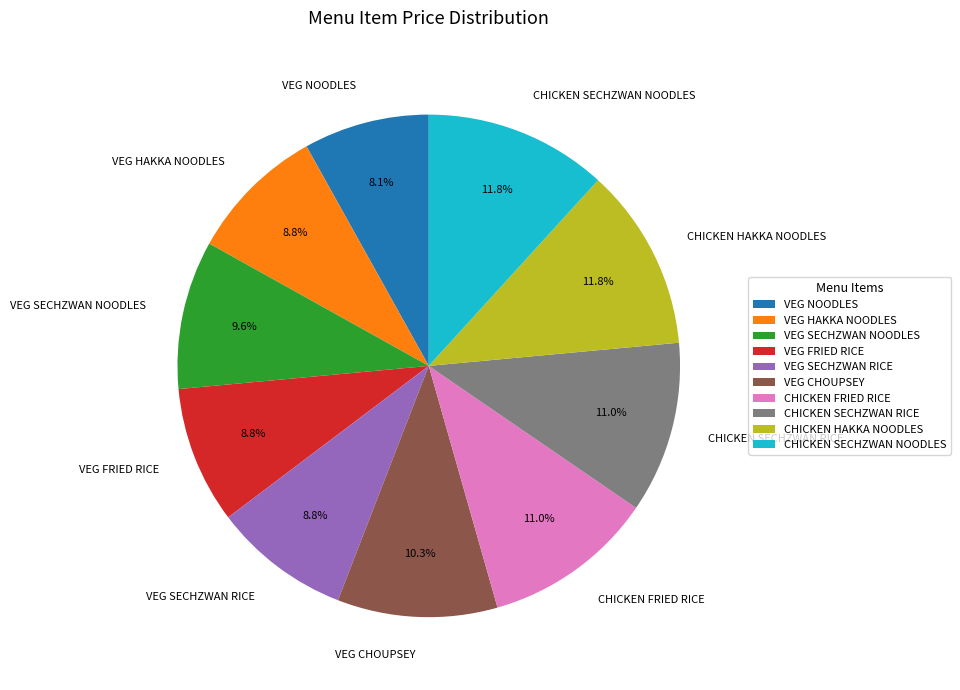

Is it true that CHICKEN HAKKA NOODLES is 20% of the pie?

False